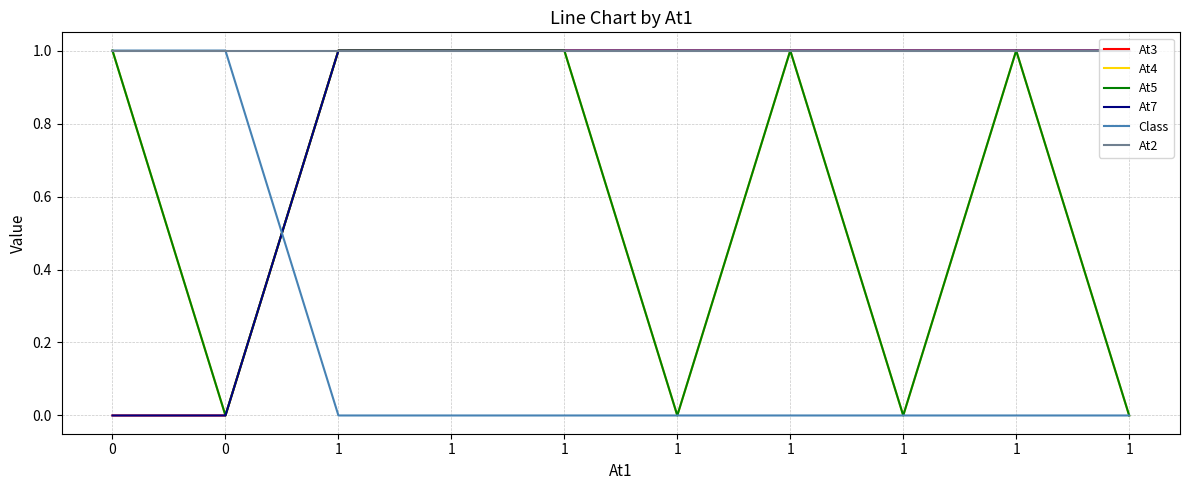

How many positive values does the Class series have?

2